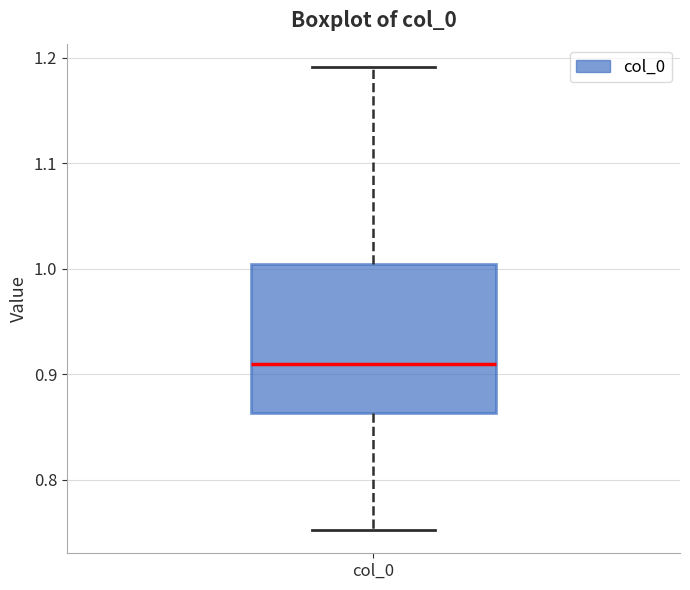

Where does the upper whisker of the box for col_0 end on the y-axis? The values are not printed on the chart, so give them approximately, as read against the axis.

1.19